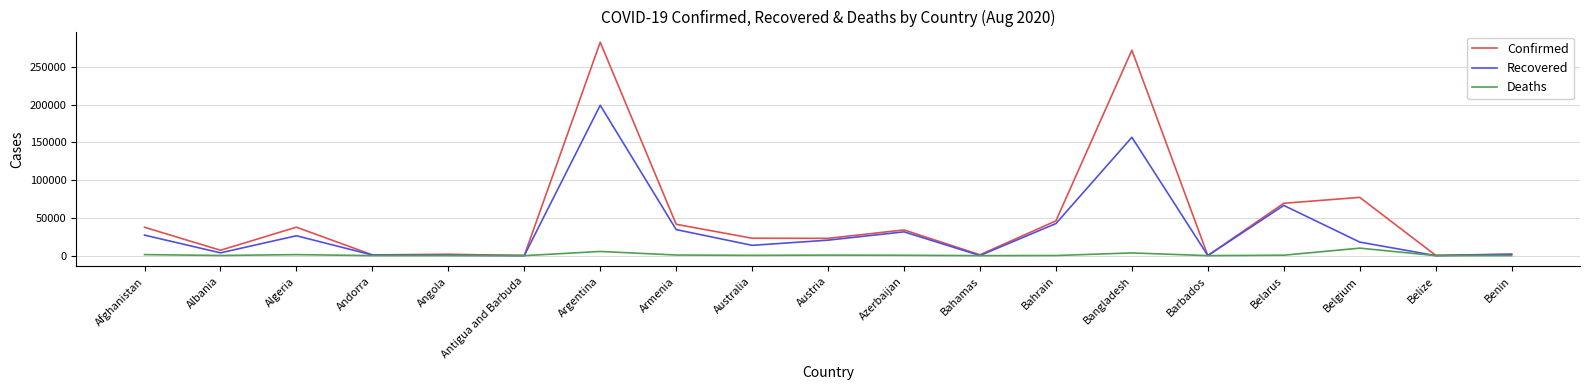

What is the total value across all series at Argentina?

486969